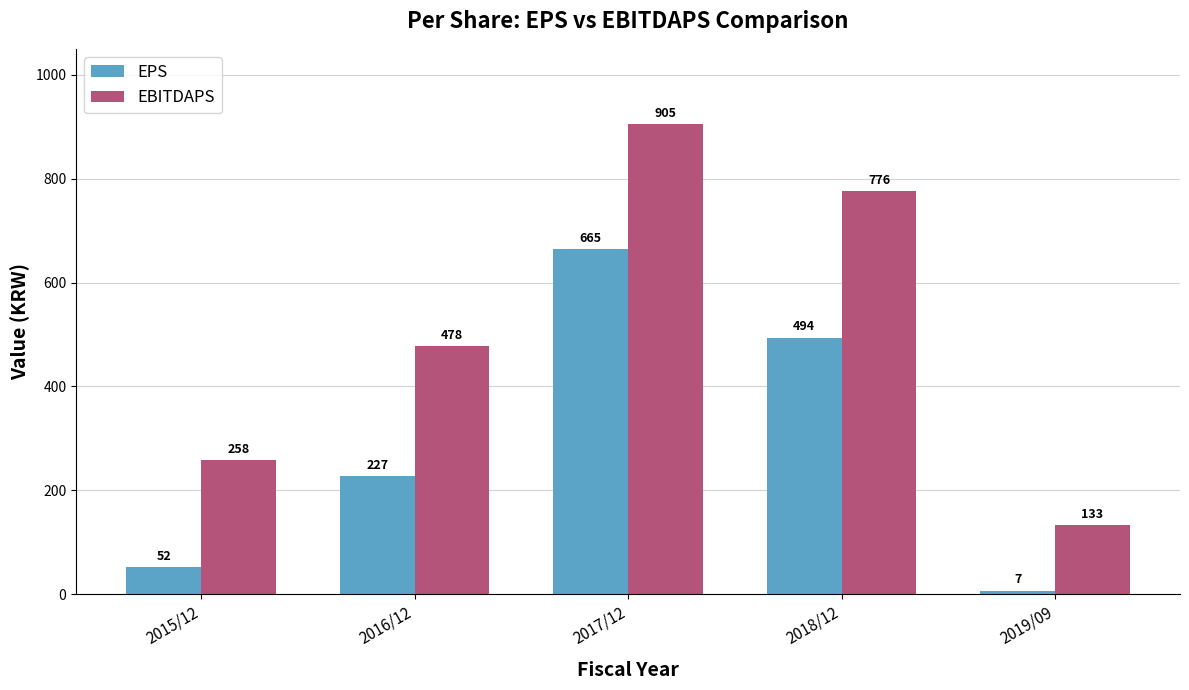

Reading left to right, extract all data points from this chart.

EPS: 52	227	665	494	7
EBITDAPS: 258	478	905	776	133